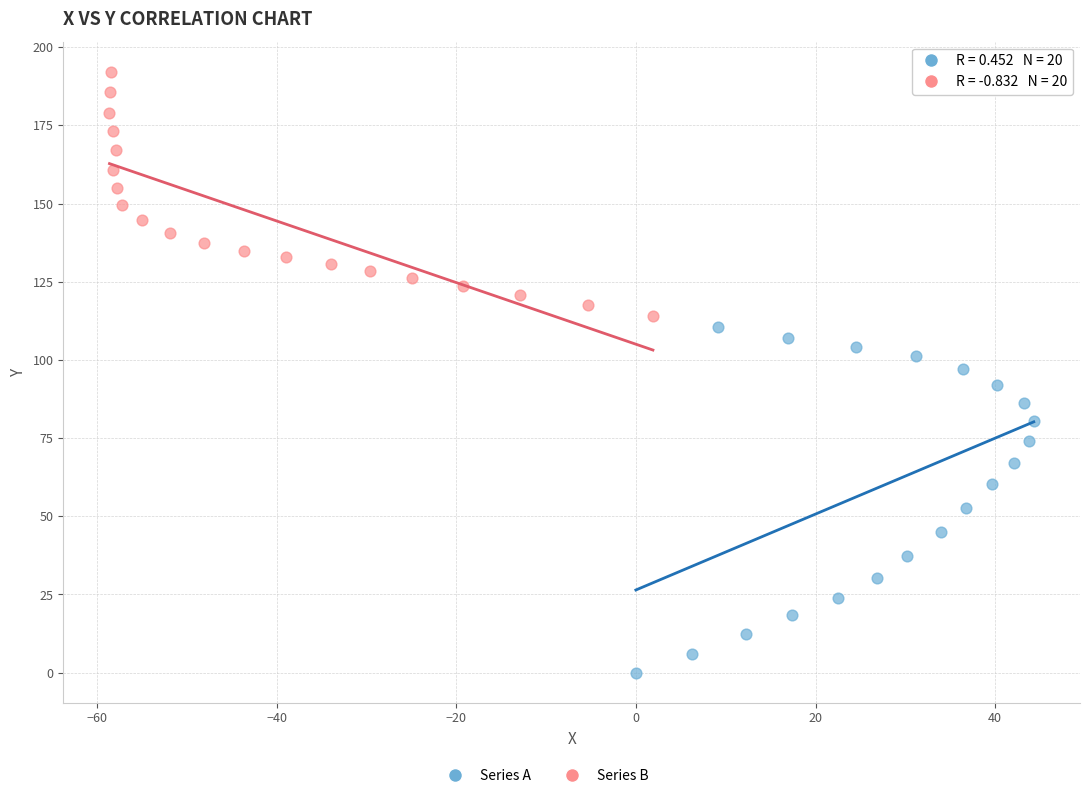

Which series reaches the maximum Y coordinate?

Series B